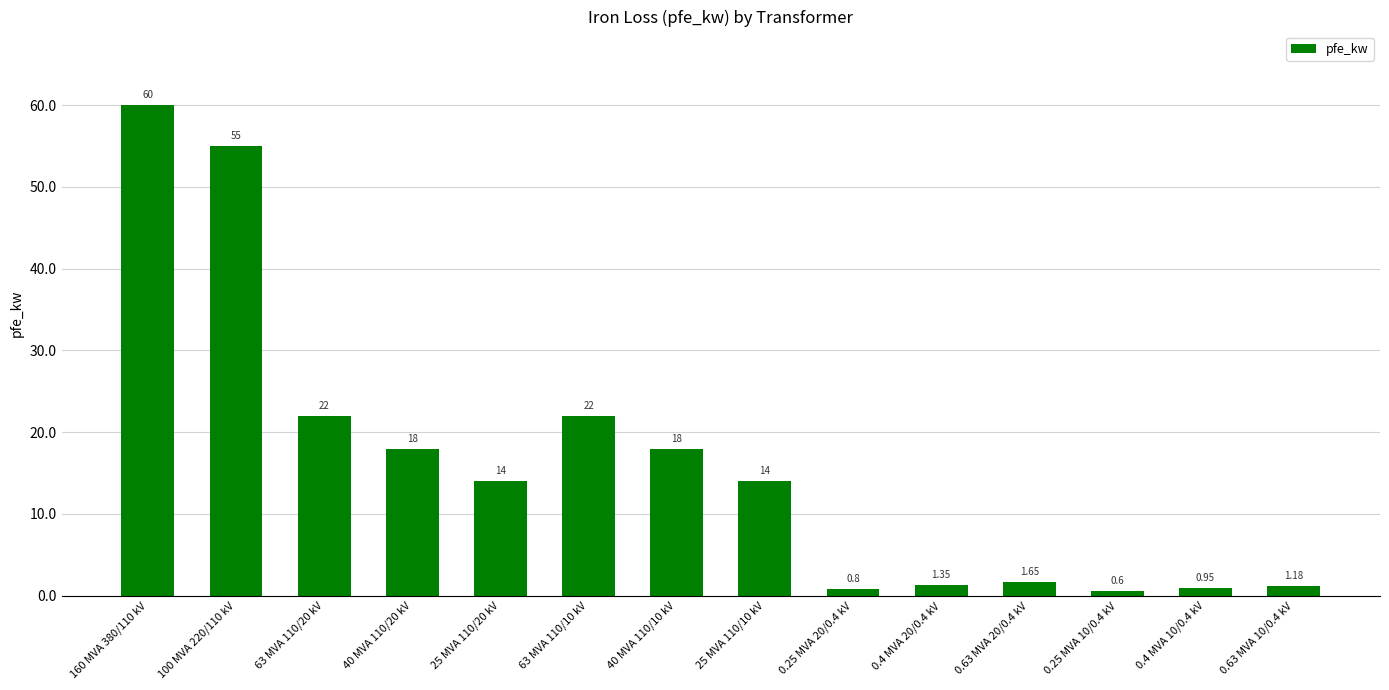

Which label corresponds to the largest value in the chart?

160 MVA 380/110 kV